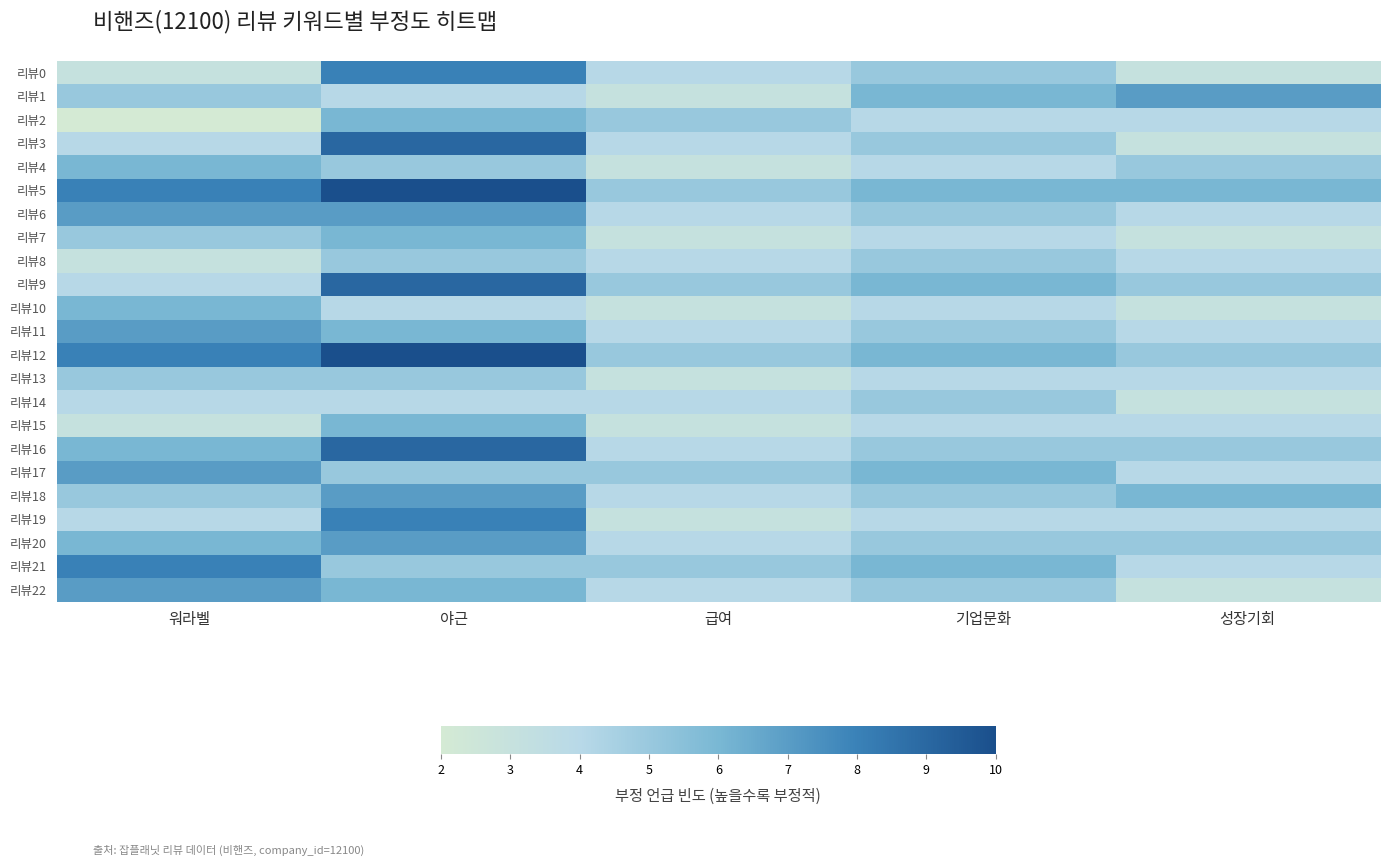

Which series has the largest range (max minus min)?

리뷰3